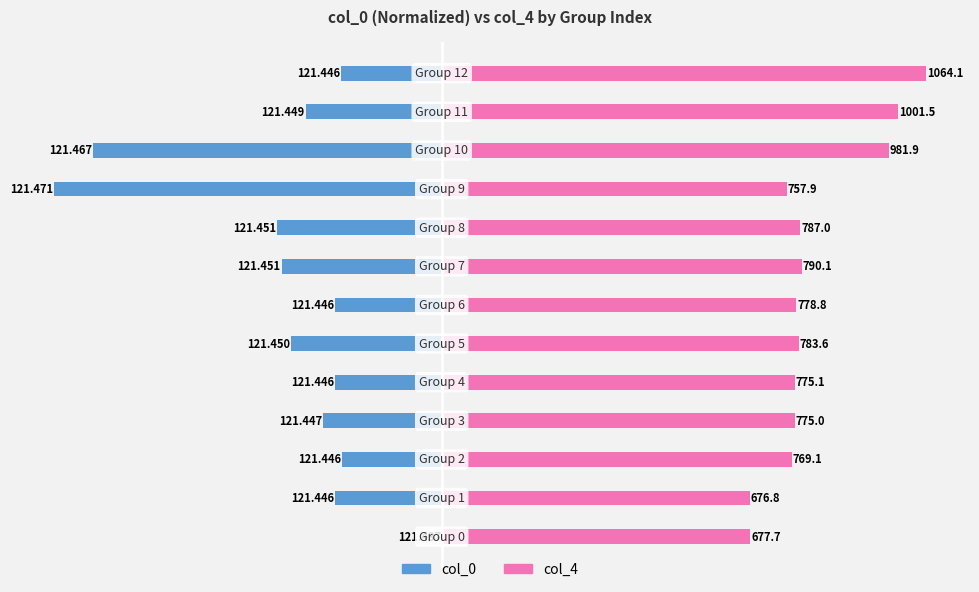

Count the number of data series in this chart.

2